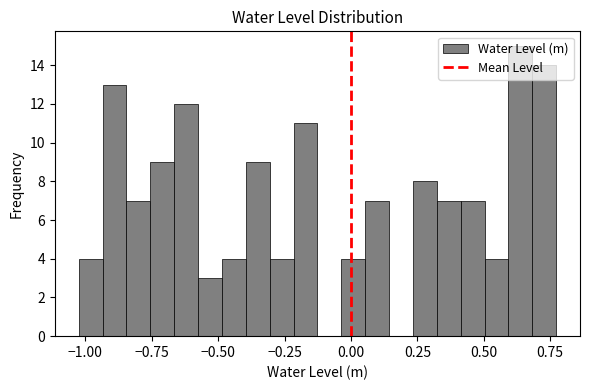

Read against the x-axis, roughly where is the centre of the tallest bar?

0.65